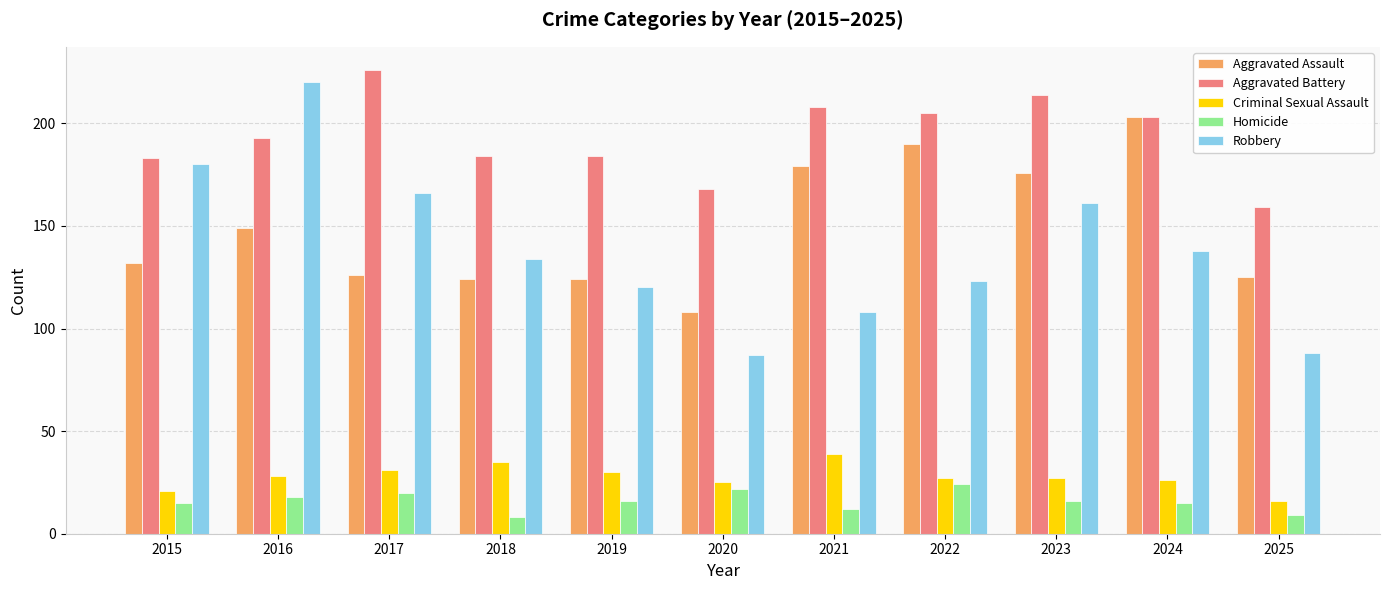

Rank the series at 2018 from lowest to highest value.

Homicide, Criminal Sexual Assault, Aggravated Assault, Robbery, Aggravated Battery